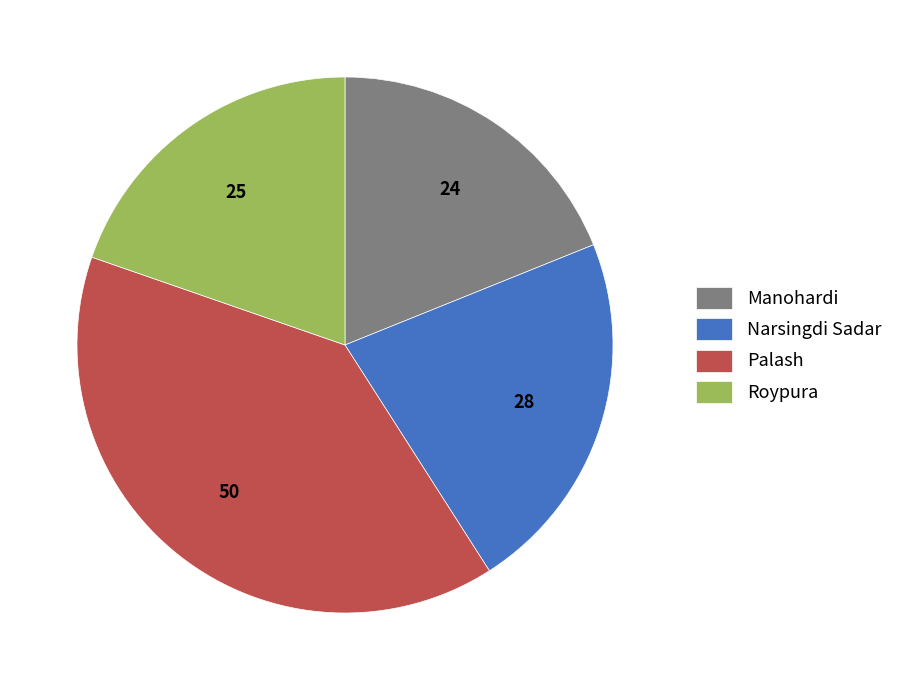

Does Manohardi account for over 50% of the chart?

No